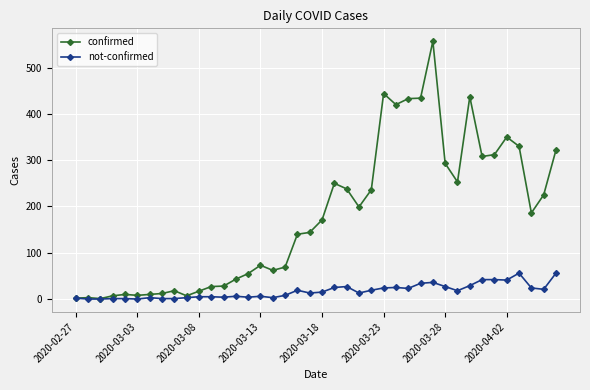

What is the maximum value for not-confirmed?

56